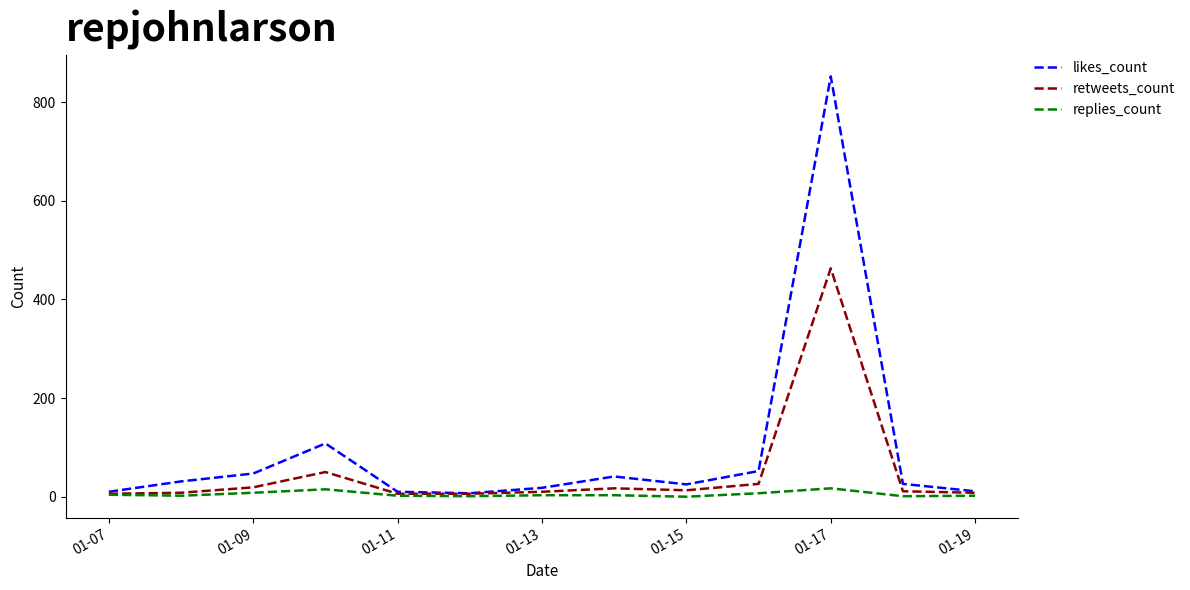

Which series has the widest spread of values?

likes_count